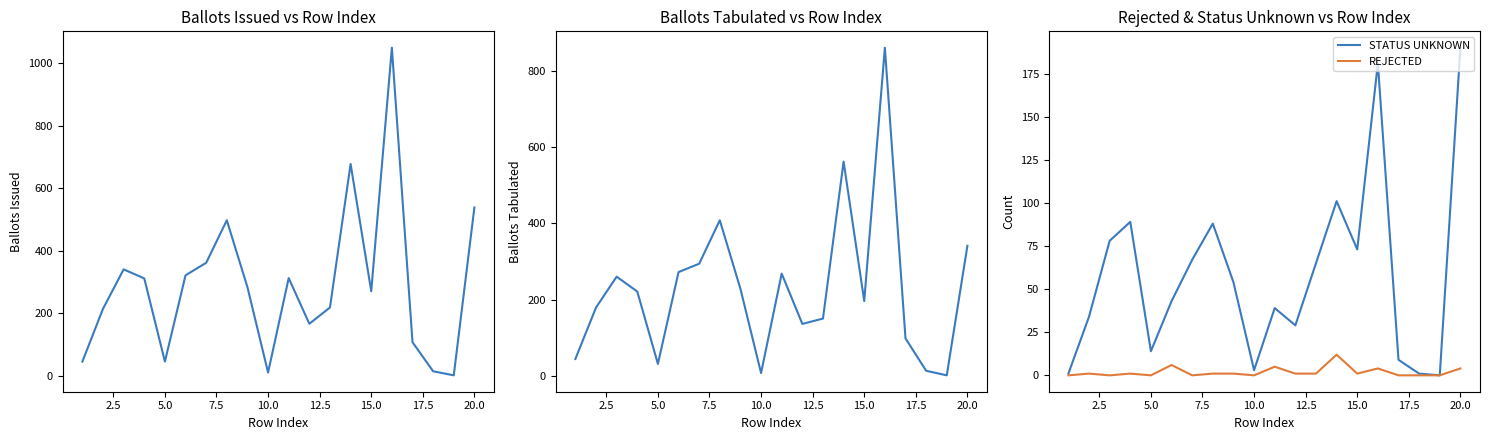

The REJECTED series shows 4 at 20.0. True or false?

True